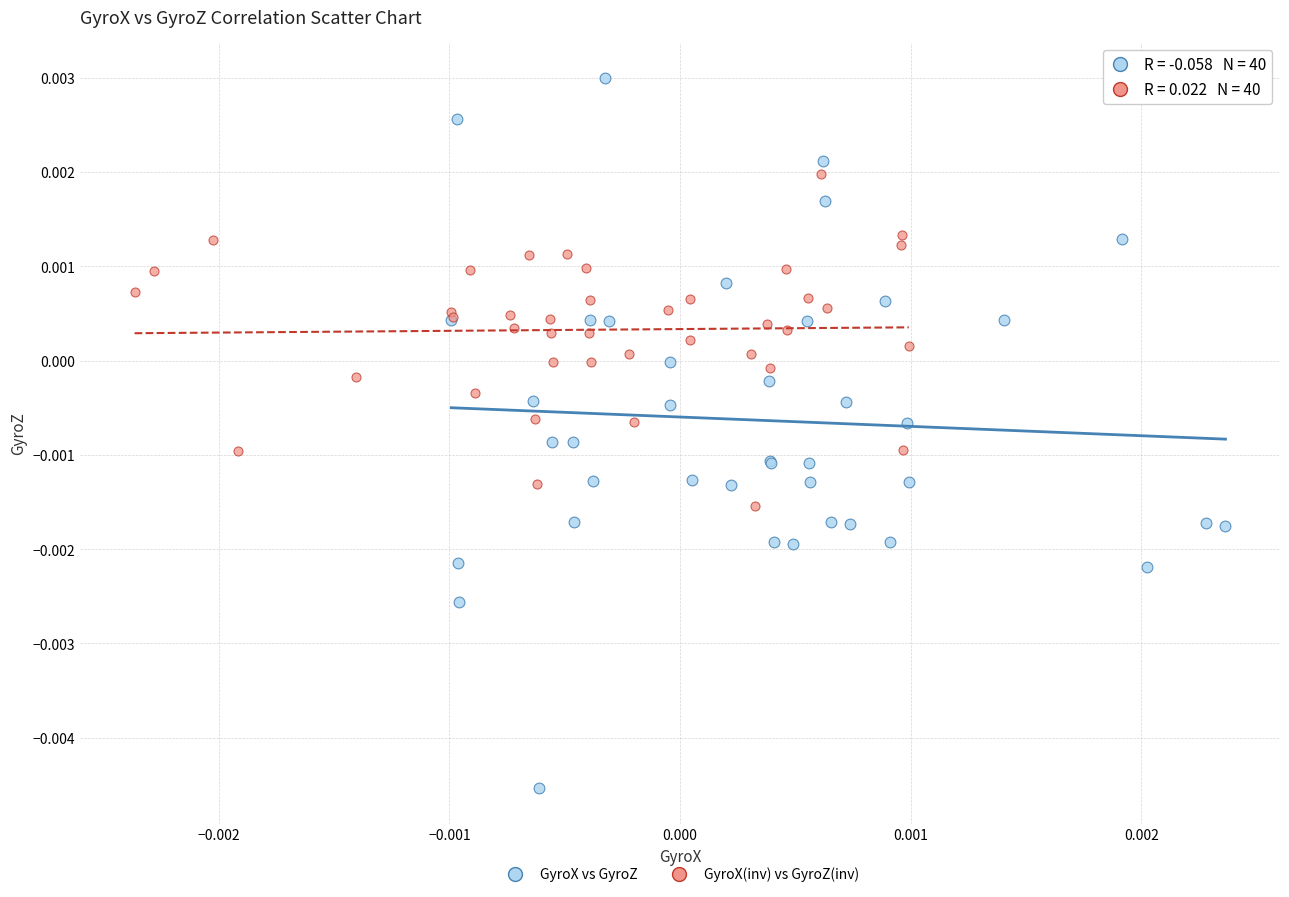

Which series has the largest Y range (max minus min)?

GyroX vs GyroZ